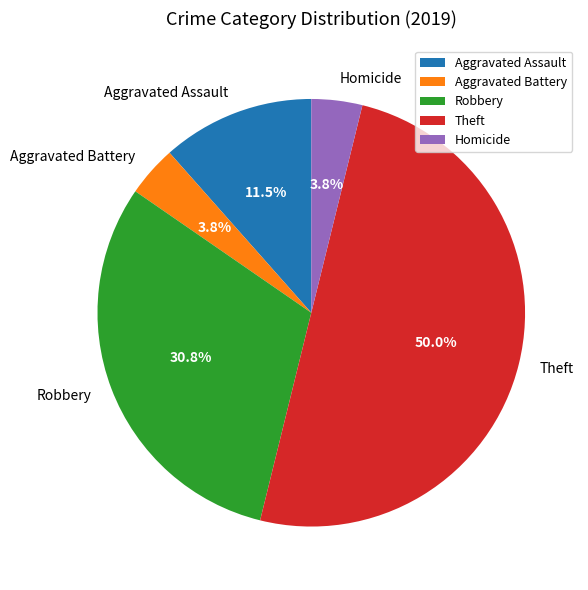

Does Robbery account for over 50% of the chart?

No